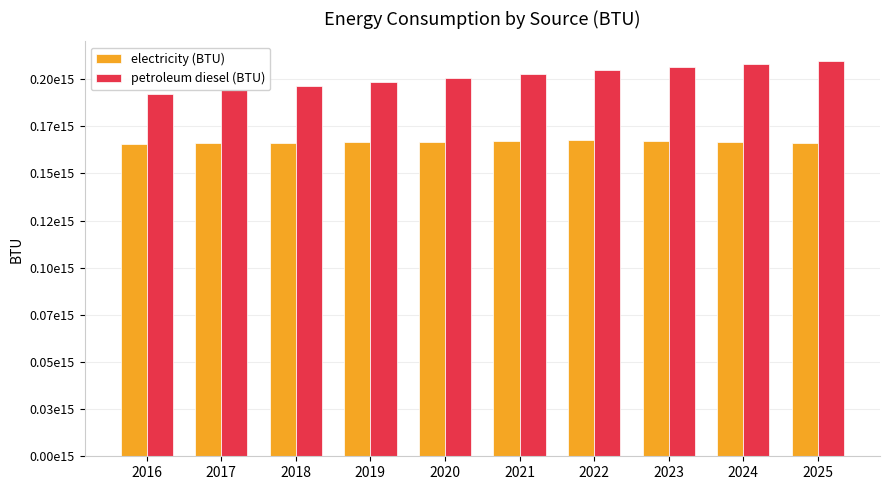

Are the bars horizontal?

No